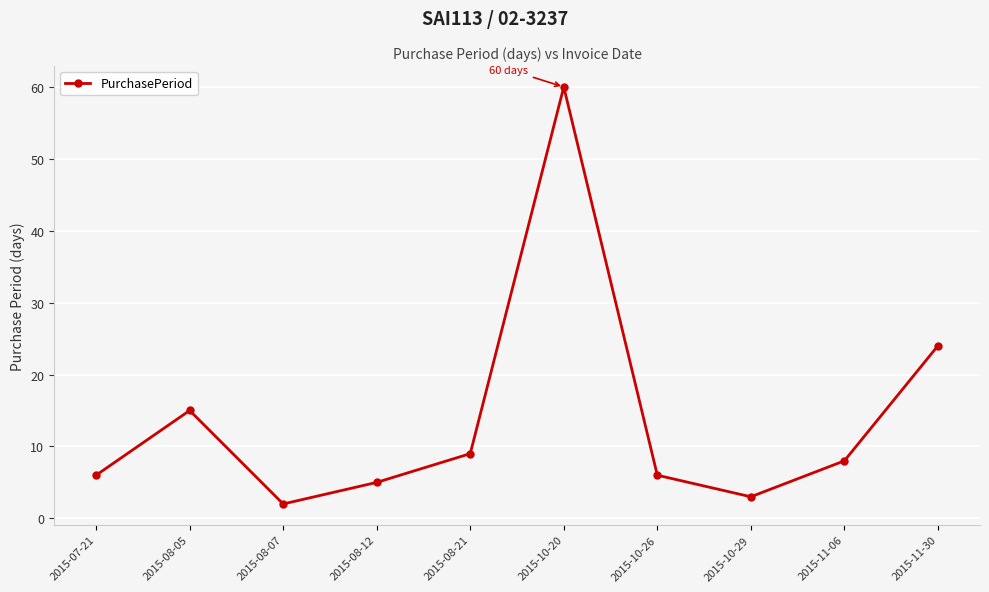

Reading right to left, list all the values displayed in this chart.

2015-11-30=24	2015-11-06=8	2015-10-29=3	2015-10-26=6	2015-10-20=60	2015-08-21=9	2015-08-12=5	2015-08-07=2	2015-08-05=15	2015-07-21=6